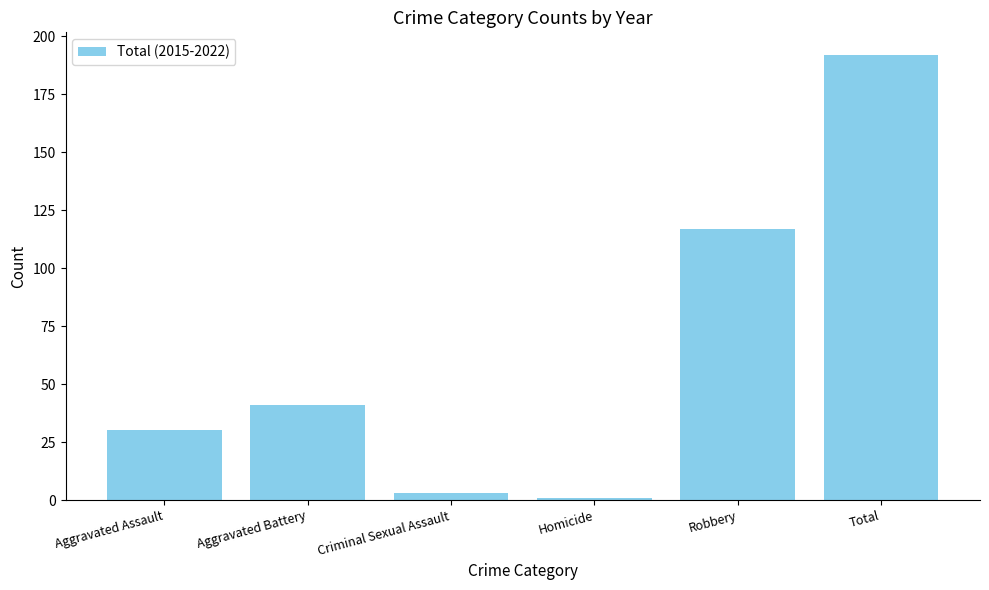

Reading right to left, list all the values displayed in this chart.

Total=192	Robbery=117	Homicide=1	Criminal Sexual Assault=3	Aggravated Battery=41	Aggravated Assault=30